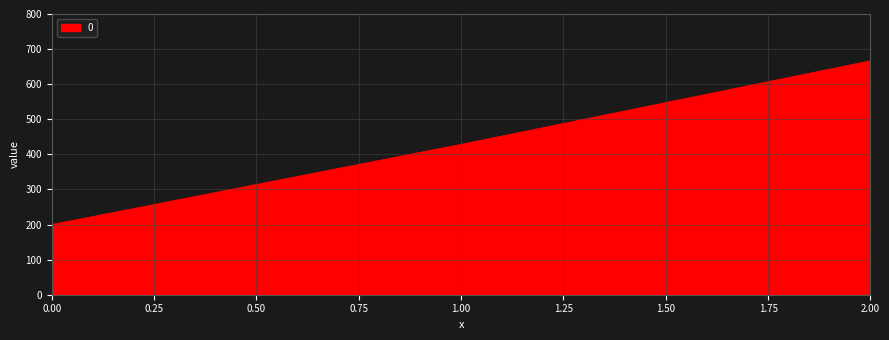

The value at 2.00 is 666.7. True or false?

True